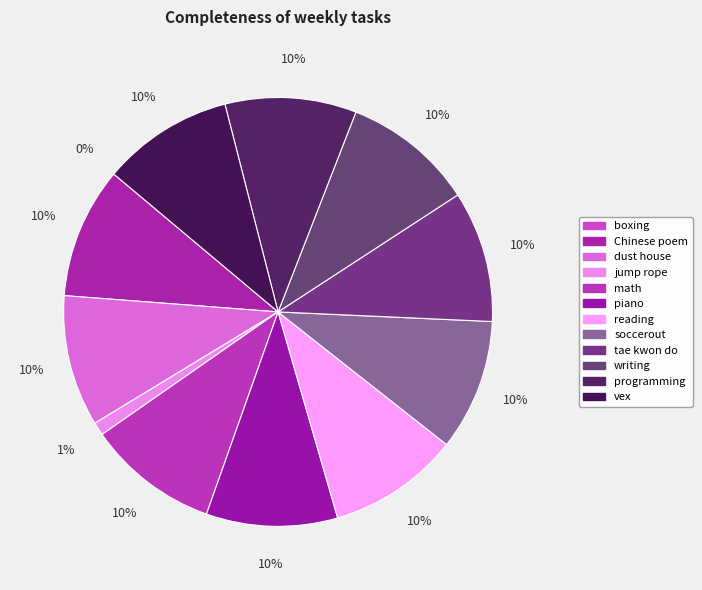

Is there a majority slice in this chart?

No